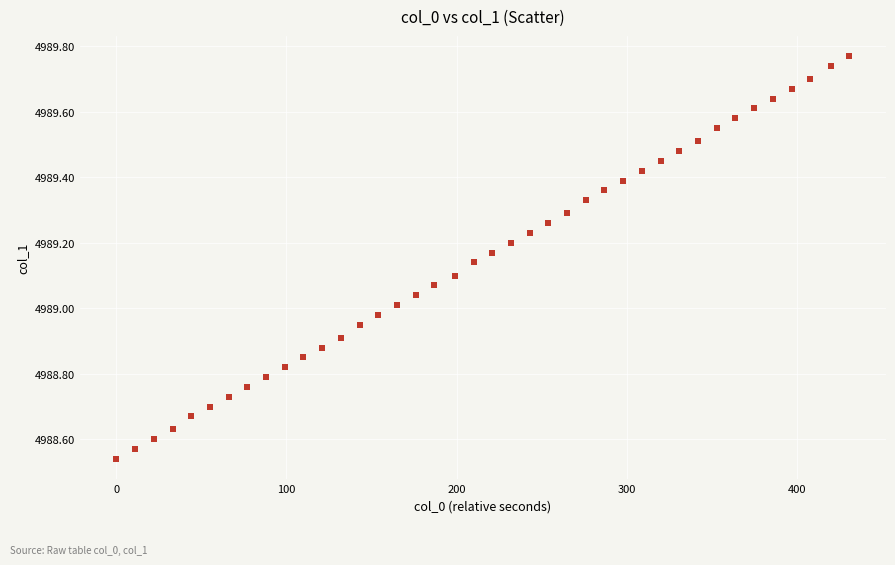

What is the range of X values (max minus min)?

431.0